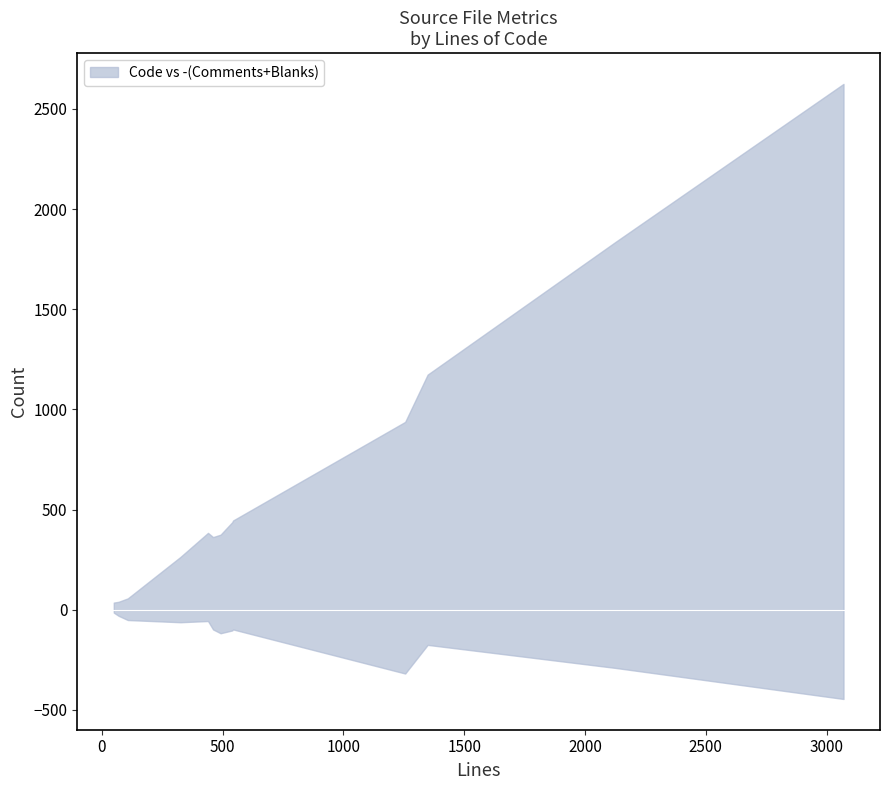

True or false: Code and Blanks cross at least once.

False